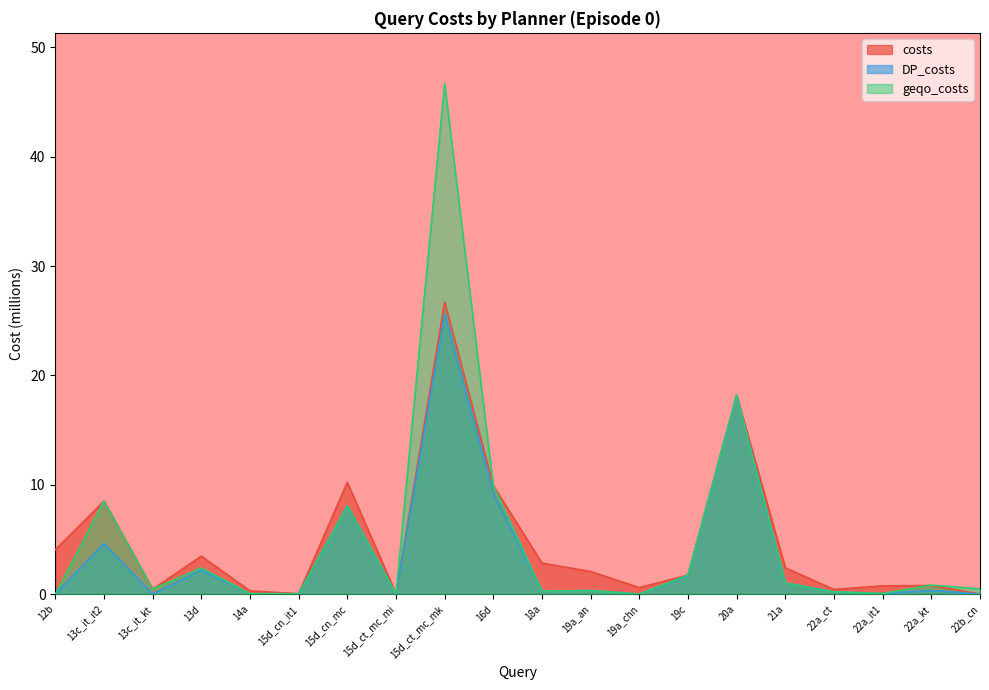

Reading left to right, transcribe all the data shown in this chart.

costs: 12b=4.1	13c_it_it2=8.5	13c_it_kt=0.5	13d=3.5	14a=0.3	15d_cn_it1=0.0	15d_cn_mc=10.2	15d_ct_mc_mi=0.0	15d_ct_mc_mk=26.7	16d=9.9	18a=2.8	19a_an=2.1	19a_chn=0.6	19c=1.7	20a=18.2	21a=2.4	22a_ct=0.4	22a_it1=0.8	22a_kt=0.8	22b_cn=0.0
DP_costs: 12b=0.0	13c_it_it2=4.6	13c_it_kt=0.0	13d=2.2	14a=0.0	15d_cn_it1=0.0	15d_cn_mc=8.1	15d_ct_mc_mi=0.0	15d_ct_mc_mk=25.6	16d=9.2	18a=0.3	19a_an=0.3	19a_chn=0.0	19c=1.7	20a=18.2	21a=1.0	22a_ct=0.2	22a_it1=0.1	22a_kt=0.3	22b_cn=0.0
geqo_costs: 12b=0.0	13c_it_it2=8.5	13c_it_kt=0.5	13d=2.4	14a=0.0	15d_cn_it1=0.0	15d_cn_mc=8.1	15d_ct_mc_mi=0.0	15d_ct_mc_mk=46.7	16d=9.9	18a=0.3	19a_an=0.3	19a_chn=0.0	19c=1.7	20a=18.2	21a=1.0	22a_ct=0.2	22a_it1=0.1	22a_kt=0.8	22b_cn=0.5